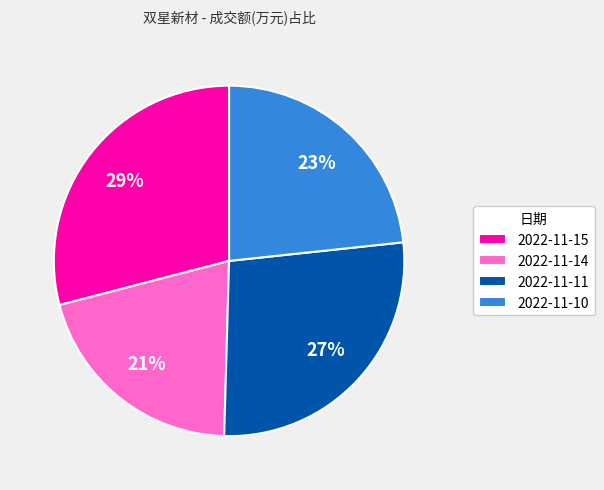

Approximately how many times larger is the value at 2022-11-14 compared to 2022-11-11?

0.8